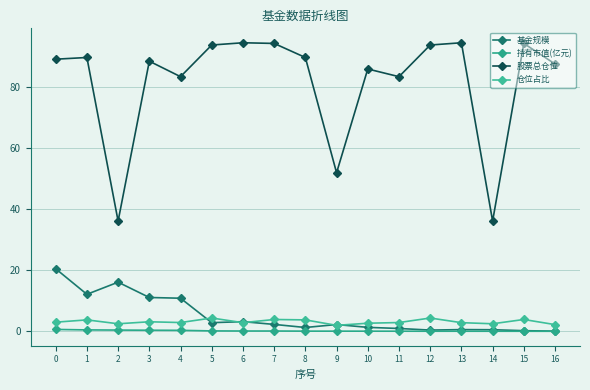

Is it true that 仓位占比 equals 2.8 at 13?

True